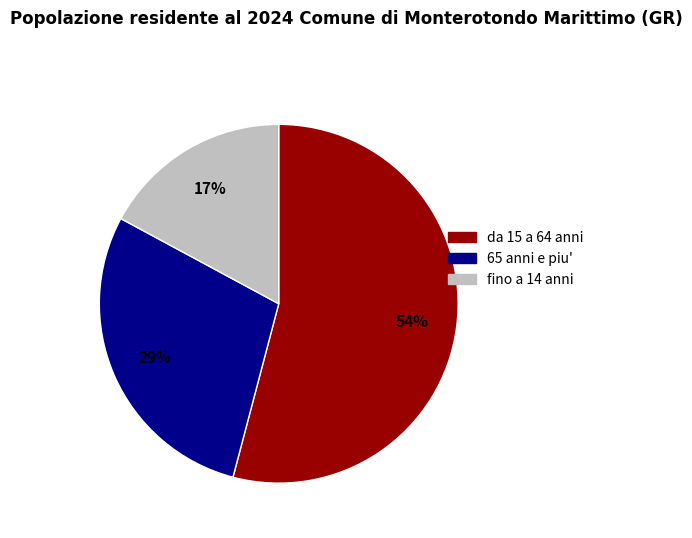

Does any single category account for the majority?

Yes